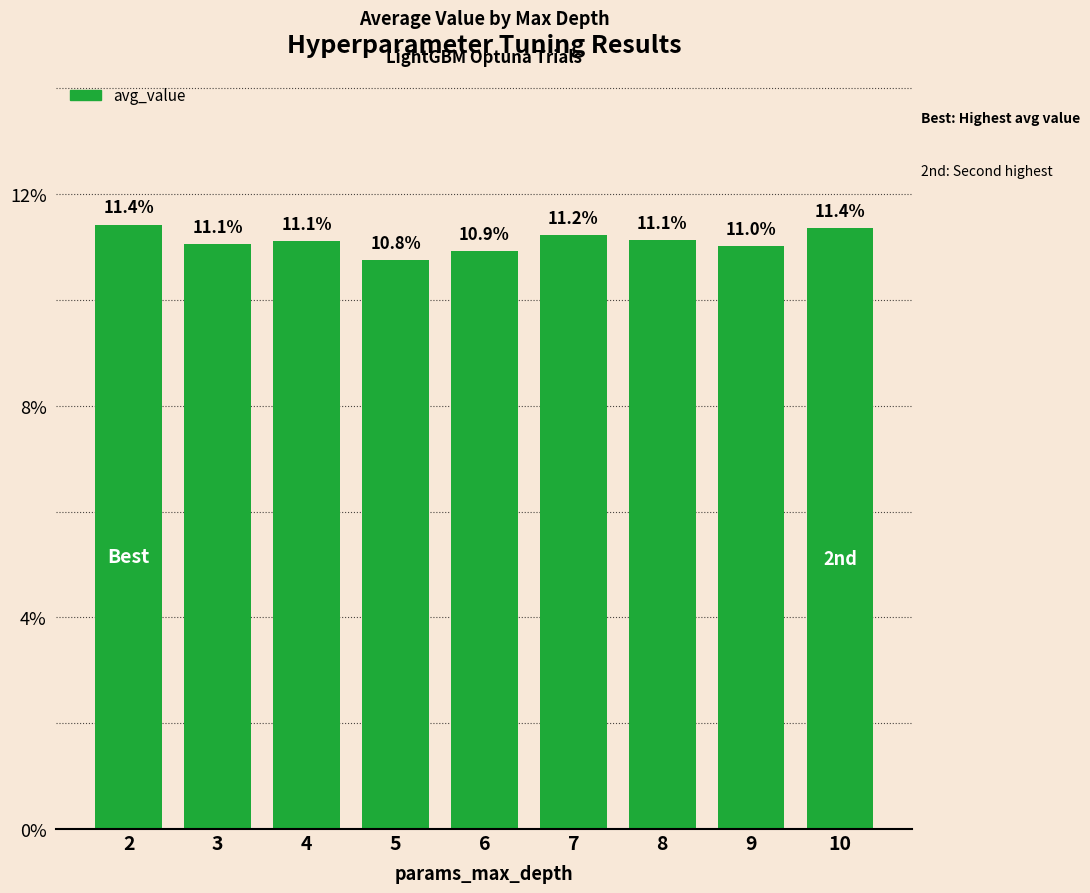

What is the value of the 7th bar from the left?

11.1